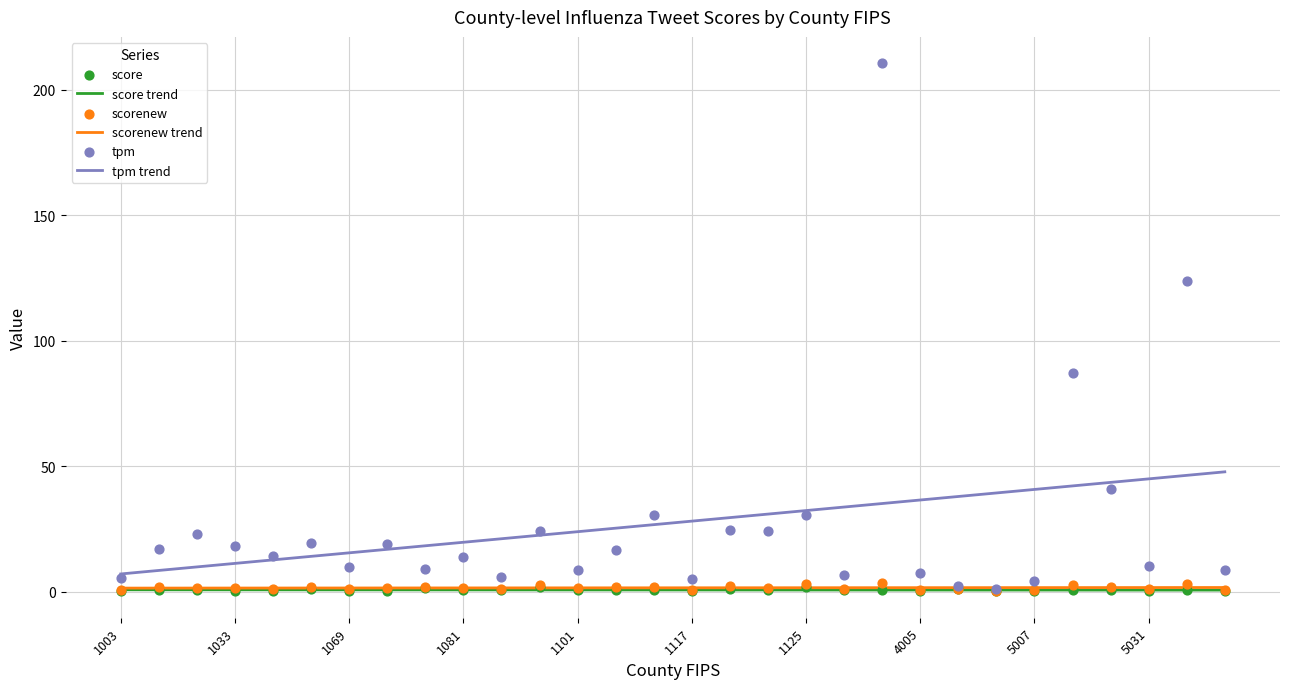

Which series reaches the maximum Y coordinate?

tpm